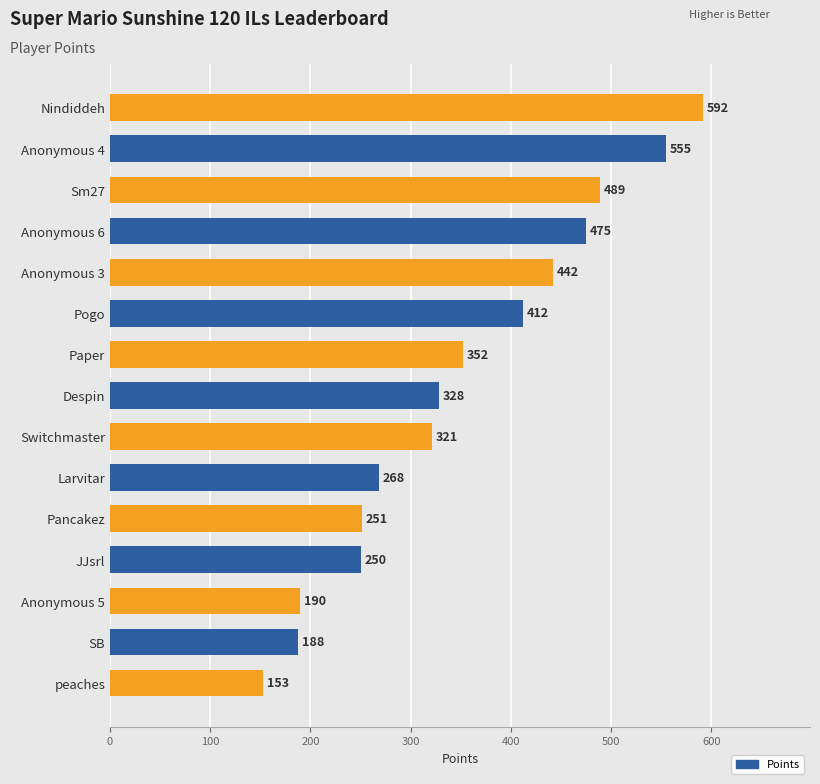

How many data points are less than 328?

7